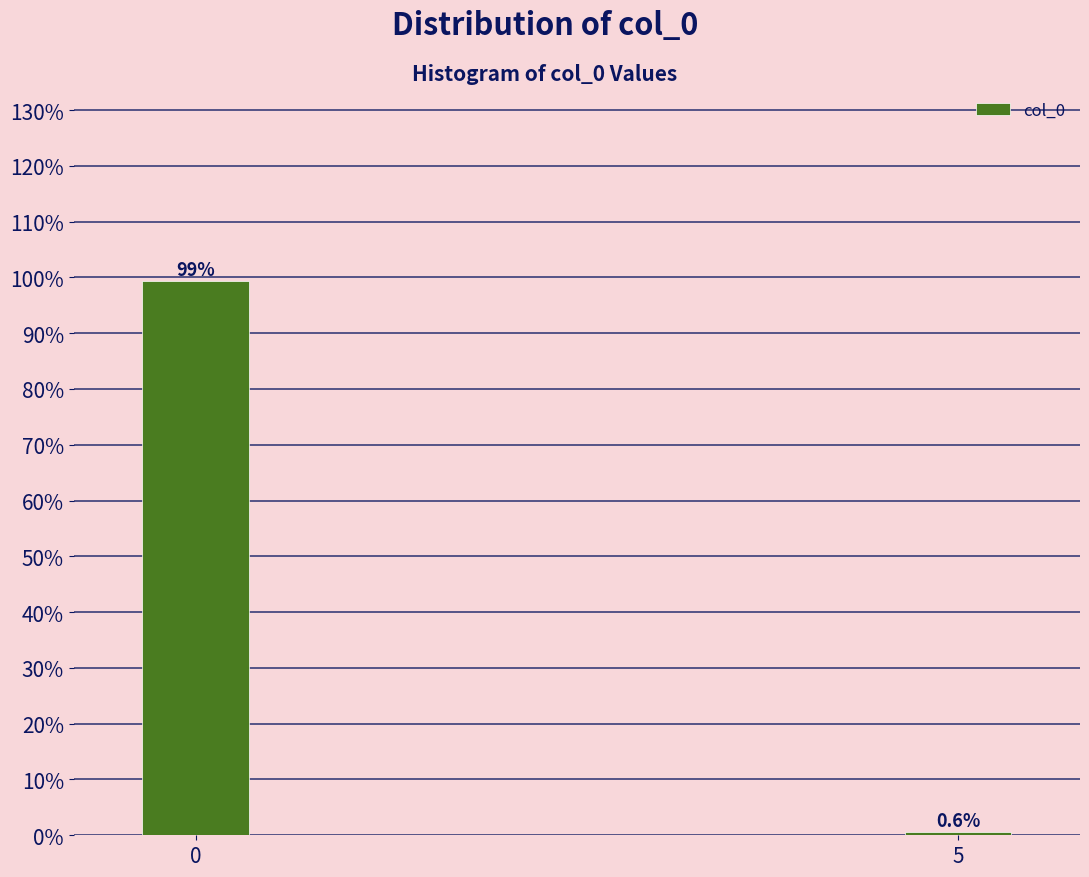

Reading left to right, extract all data points from this chart.

0=99.4	5=0.6